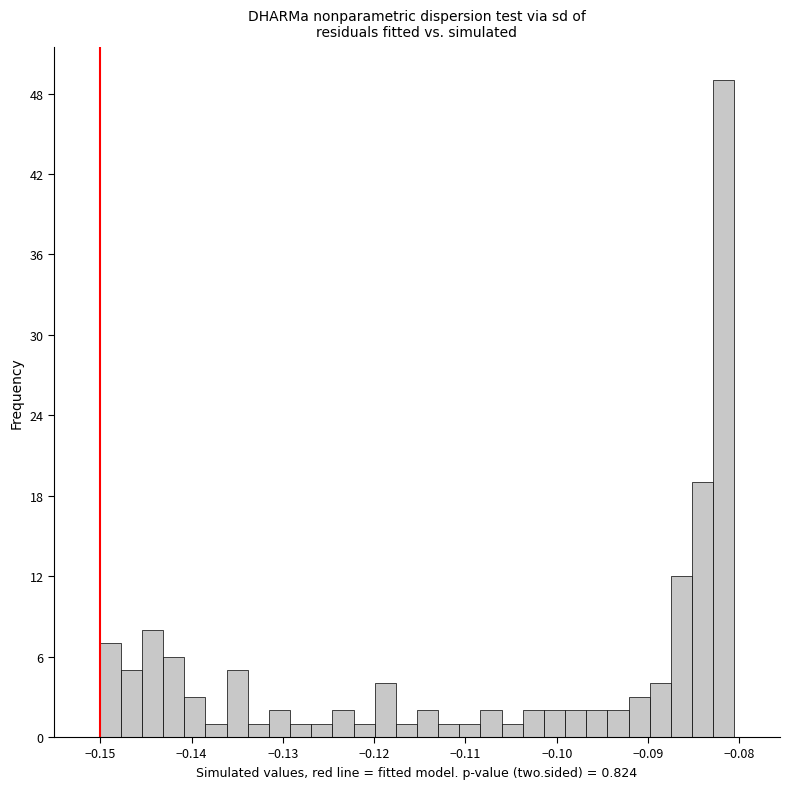

Around what value on the x-axis is the tallest bar? Give the approximate position of its centre, as read against the axis.

-0.082